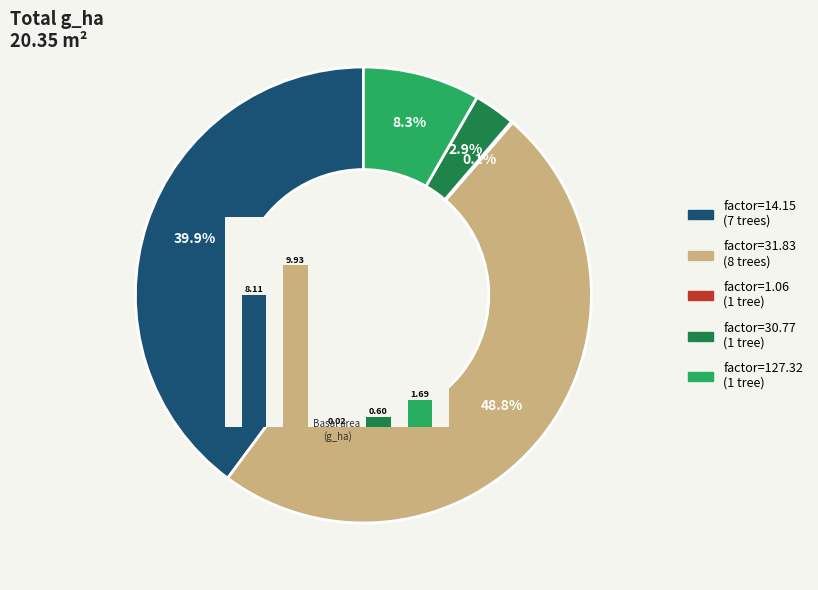

What percentage do 4 and 3 together represent?

11.3%